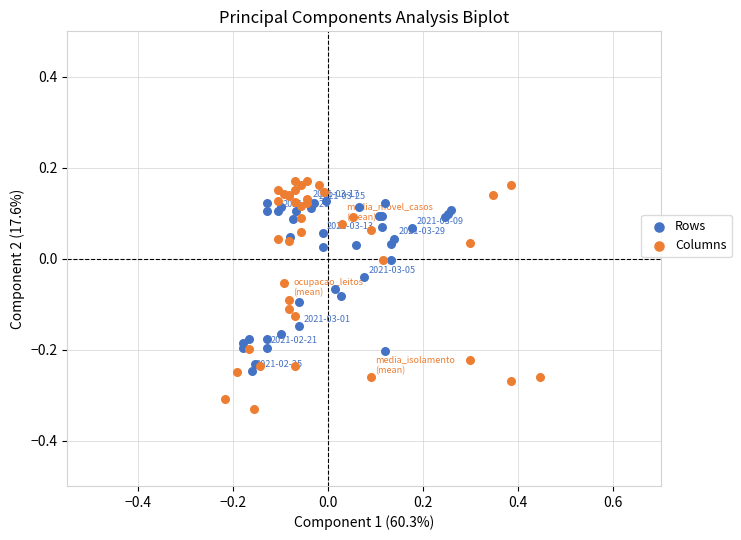

Which series reaches the minimum Y coordinate?

Columns